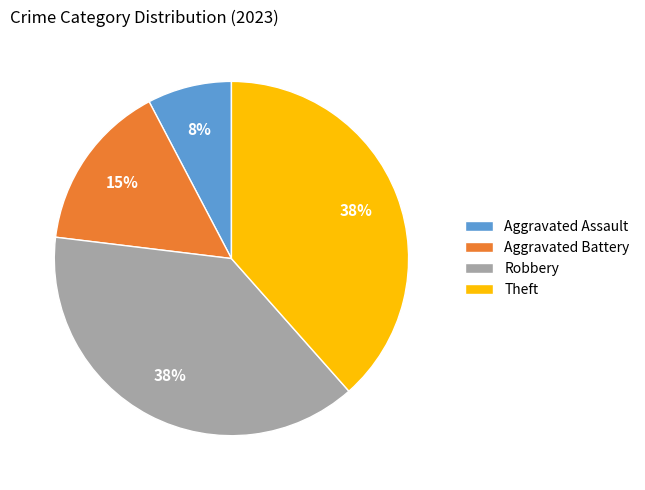

Count the number of slices in the pie.

4